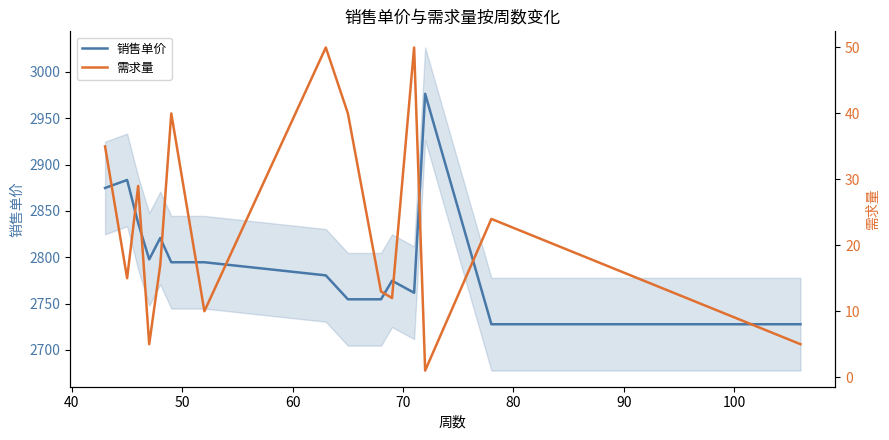

What are all the series names shown in the legend?

销售单价, 需求量